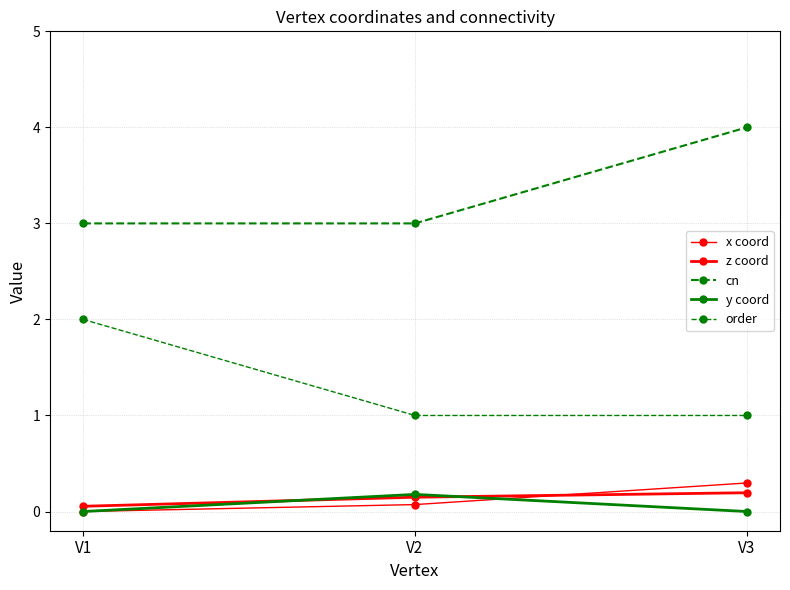

Count the number of categories in the chart.

3